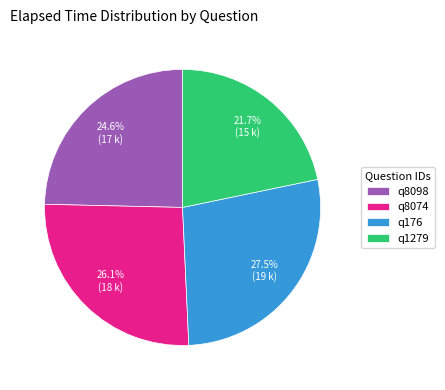

To the nearest percent, what is the difference between the q8074 and q176 slice percentages?

1%